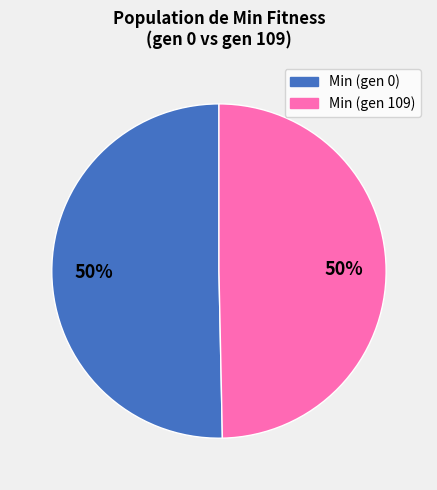

To the nearest percent, what is the average slice percentage?

50%